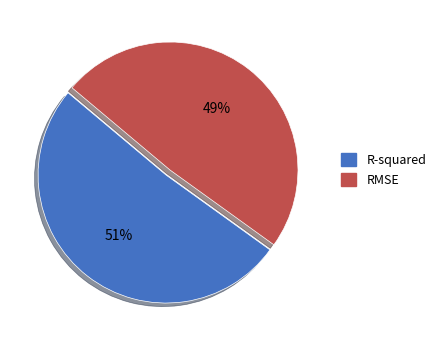

Is it true that RMSE is 49% of the pie?

True